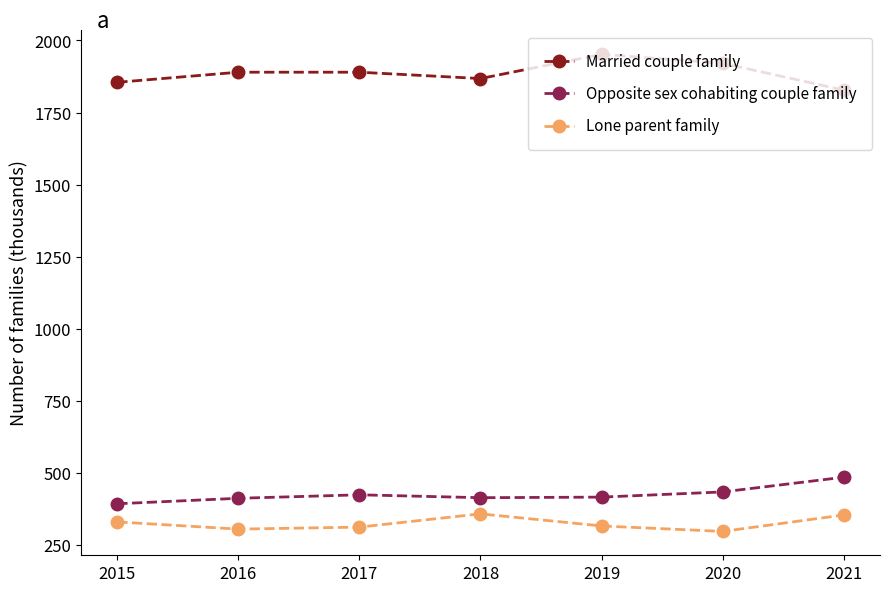

True or false: Married couple family and Opposite sex cohabiting couple family intersect in this chart.

False